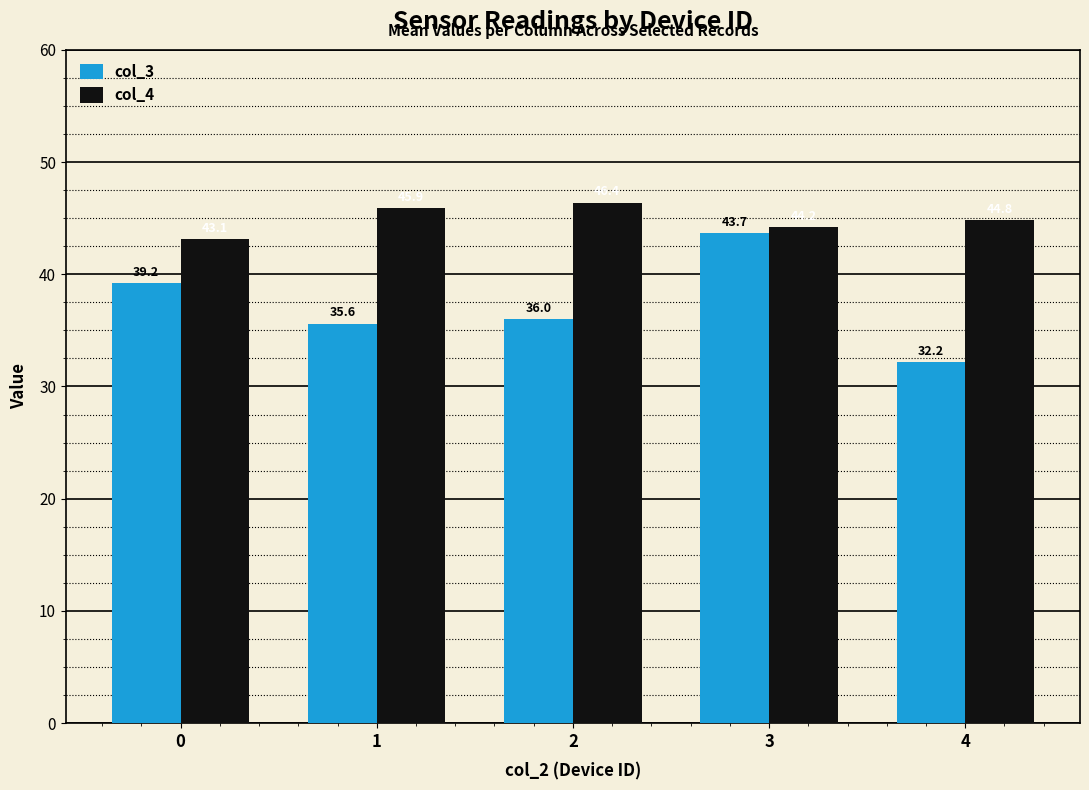

What is the average value of the col_4 series?

44.9